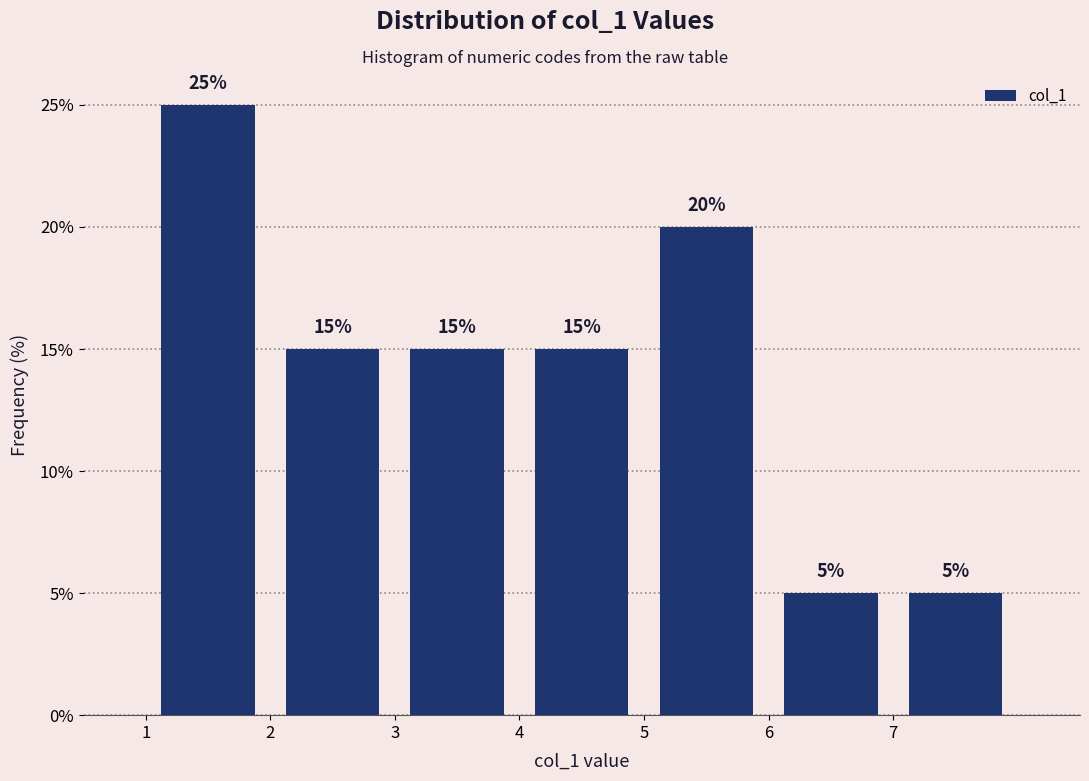

Reading left to right, list every bar in this chart as the range it spans on the x-axis followed by its height.

1 to 2: 25
2 to 3: 15
3 to 4: 15
4 to 5: 15
5 to 6: 20
6 to 7: 5
7 to 8: 5